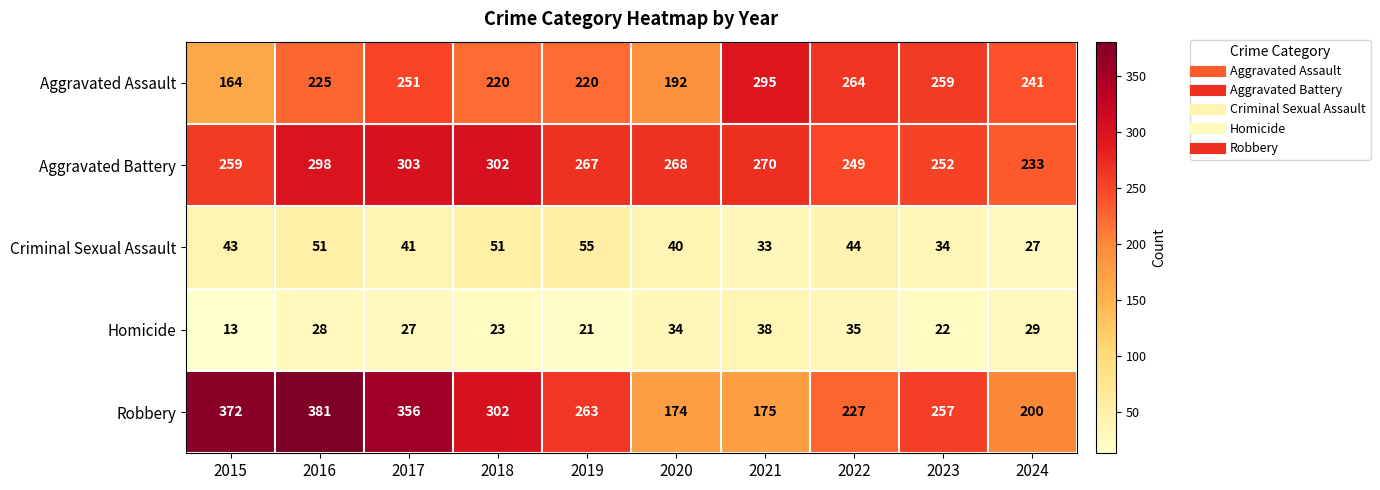

What value does the Aggravated Assault series have at 2015, to the nearest 50?

150